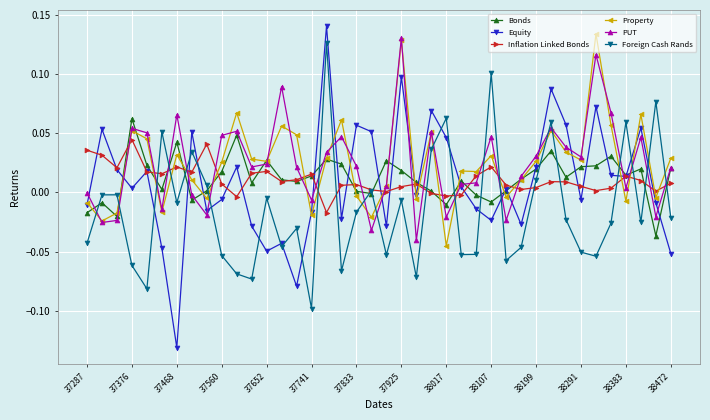

True or false: Foreign Cash Rands has more than 1 points higher than both neighbors.

True